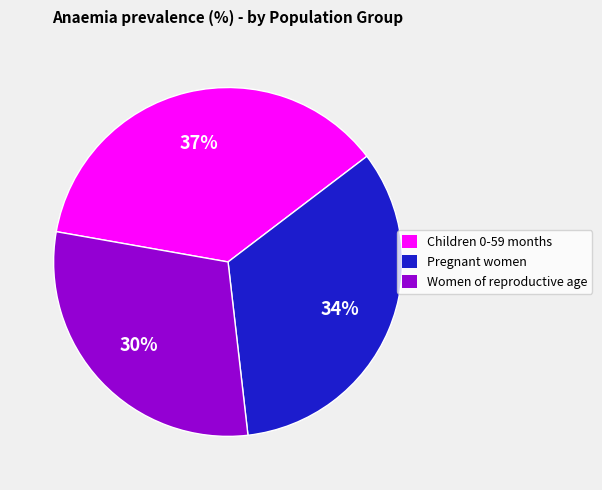

Rank the categories by value from highest to lowest.

Children 0-59 months, Pregnant women, Women of reproductive age